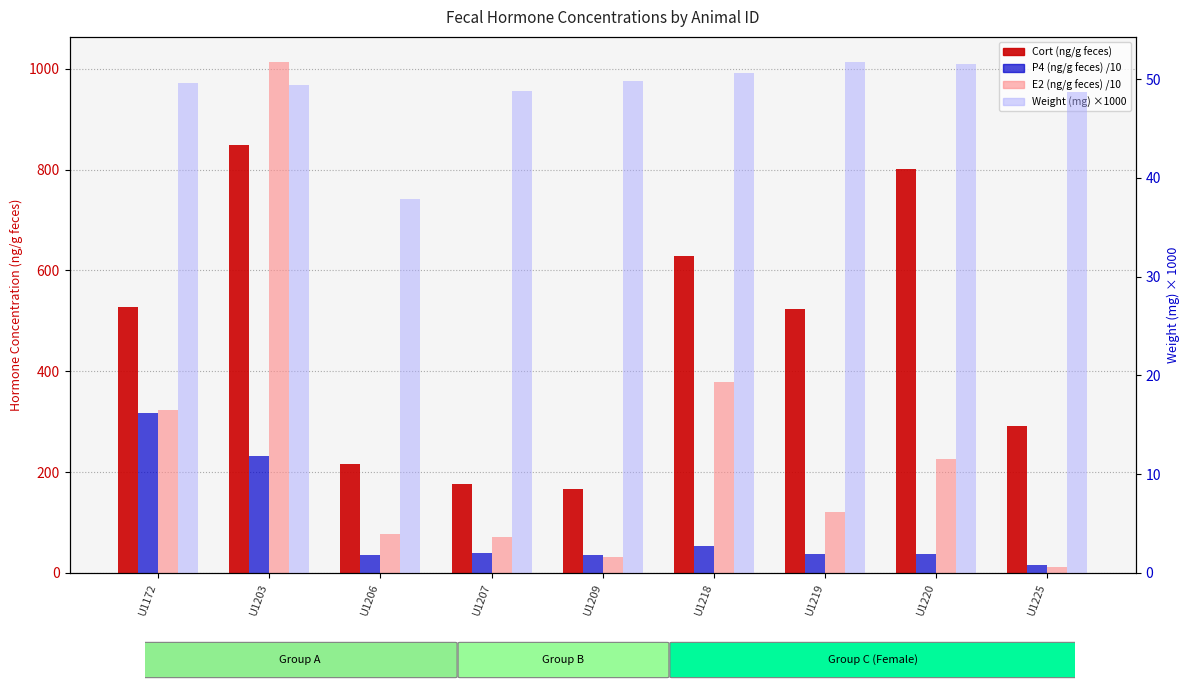

How many series are shown in this chart?

4